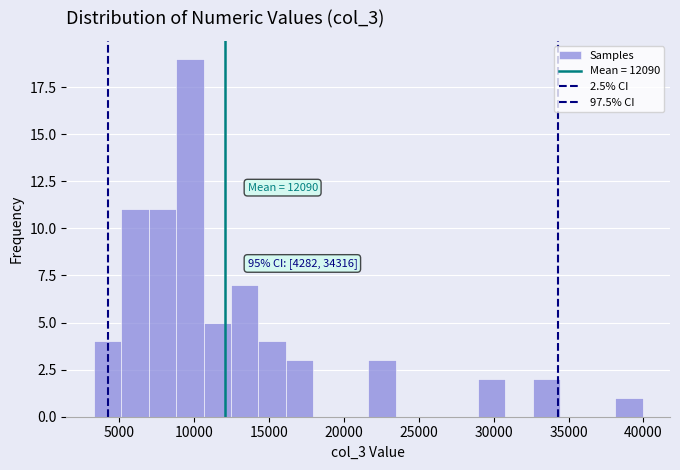

Read against the x-axis, roughly where is the centre of the tallest bar?

9500